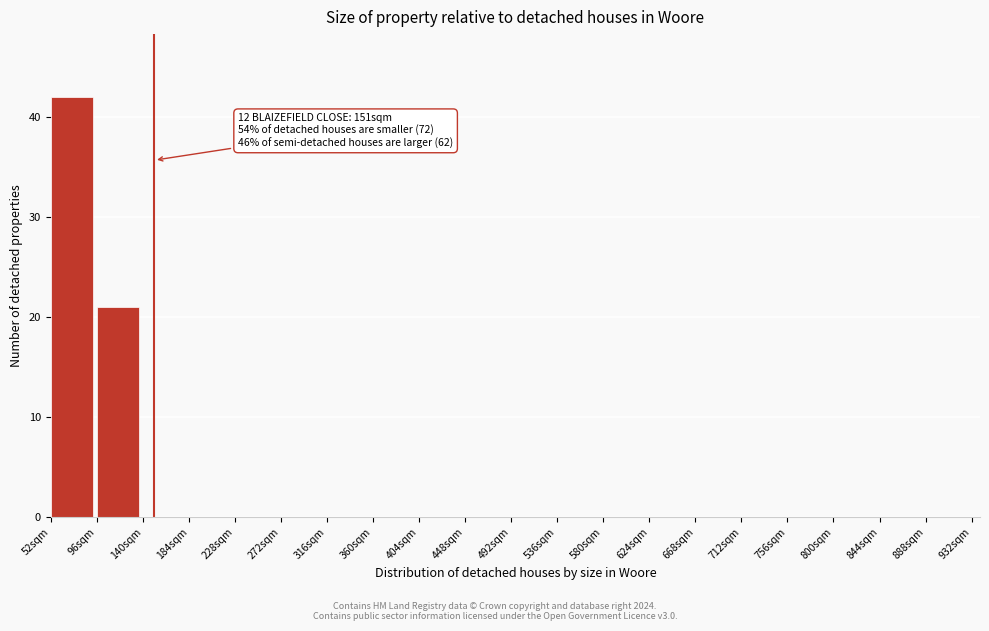

Over which range of the x-axis is the bar tallest?

52 to 96